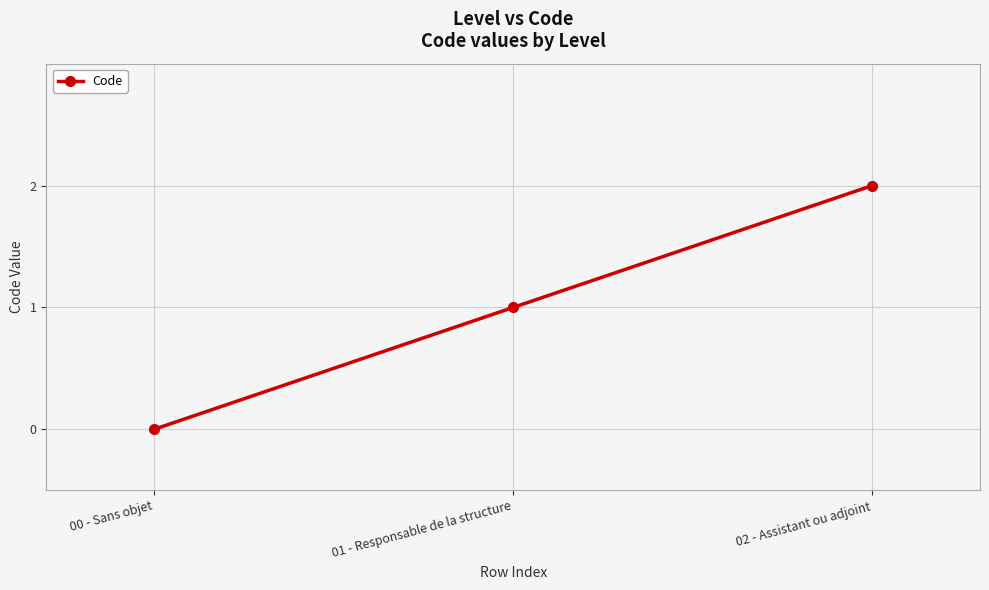

Reading right to left, list all the values displayed in this chart.

2	1	0